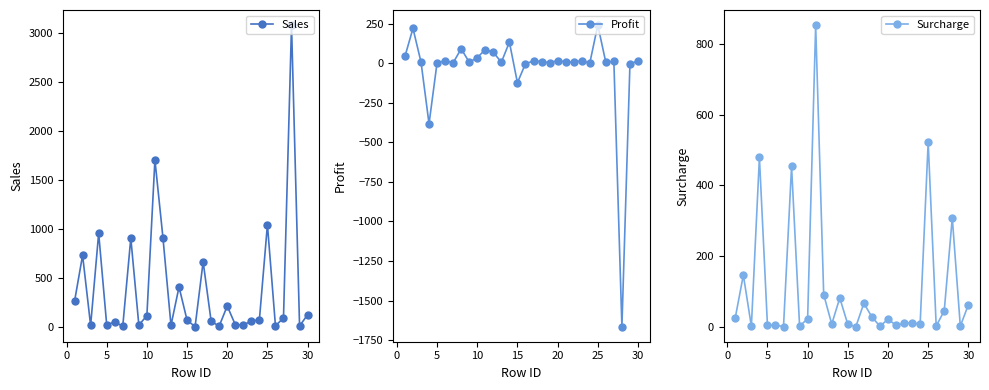

The value of Profit at 25 is 240.3. True or false?

True